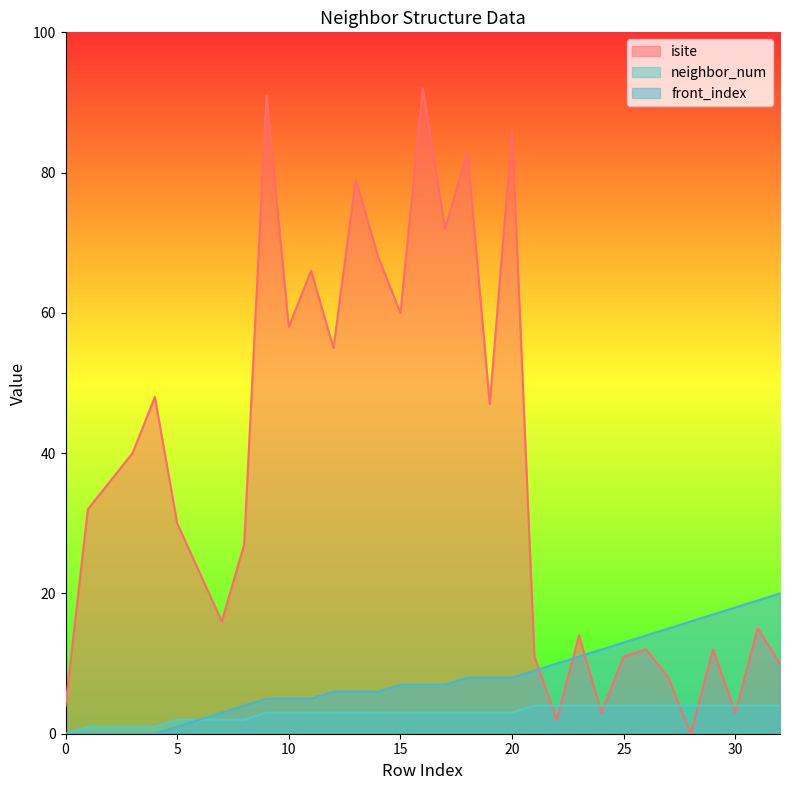

What is the difference between the highest and lowest values at 0?

4